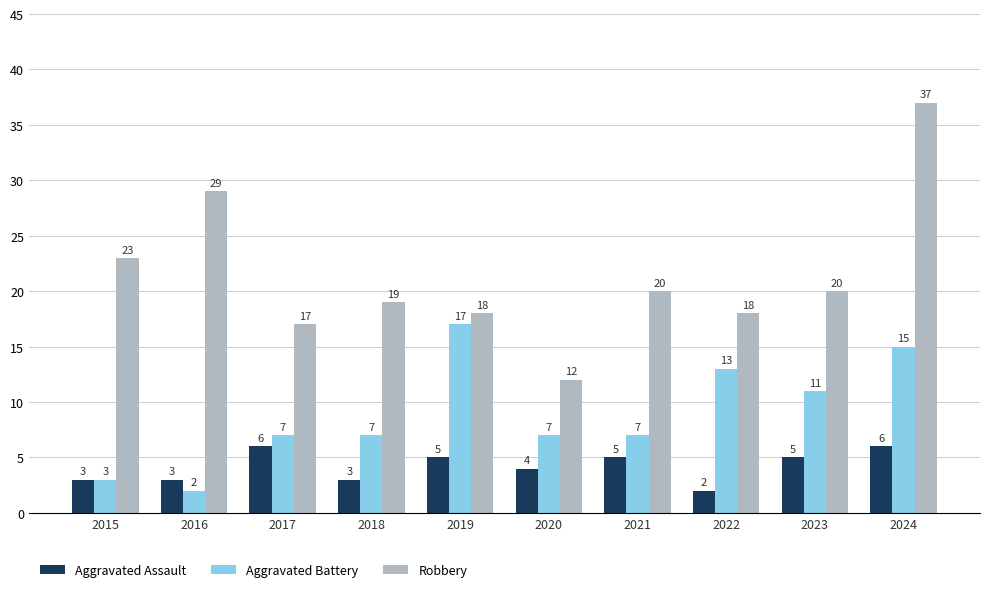

What is the maximum value shown in the chart?

37